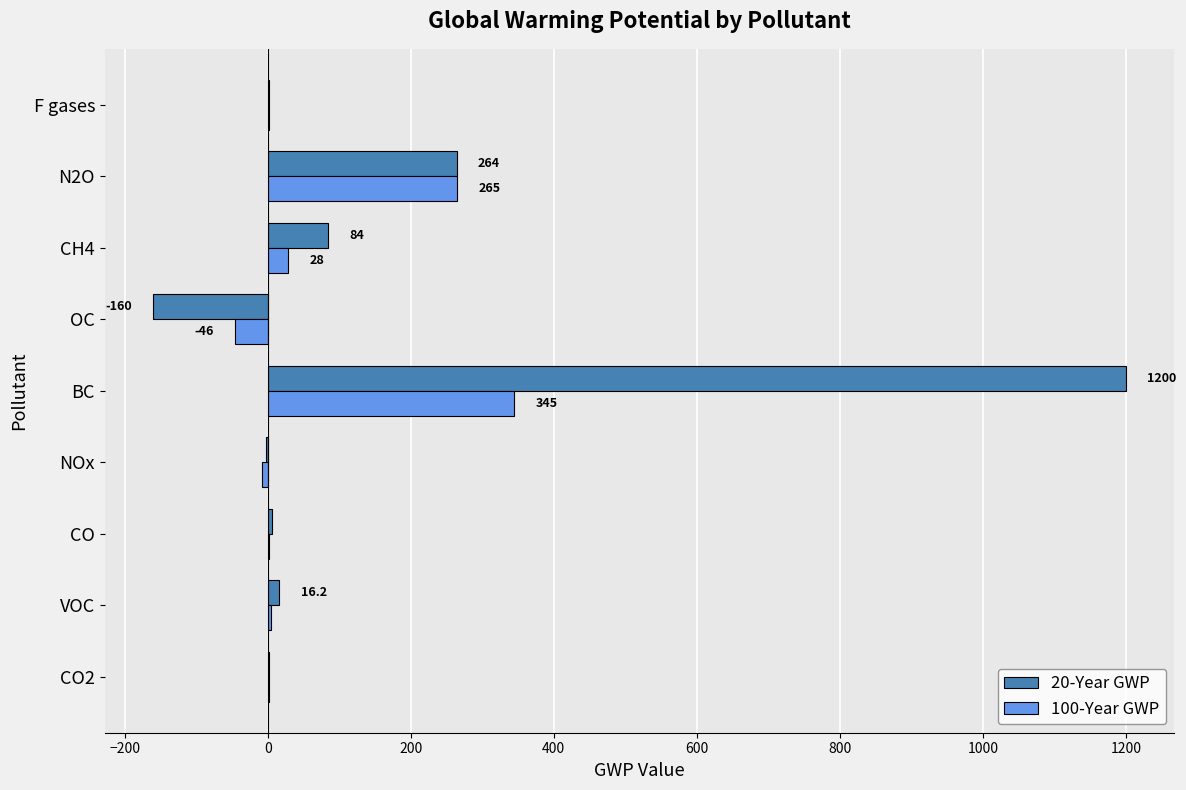

Is it true that 20-Year GWP equals 287.1 at BC?

False